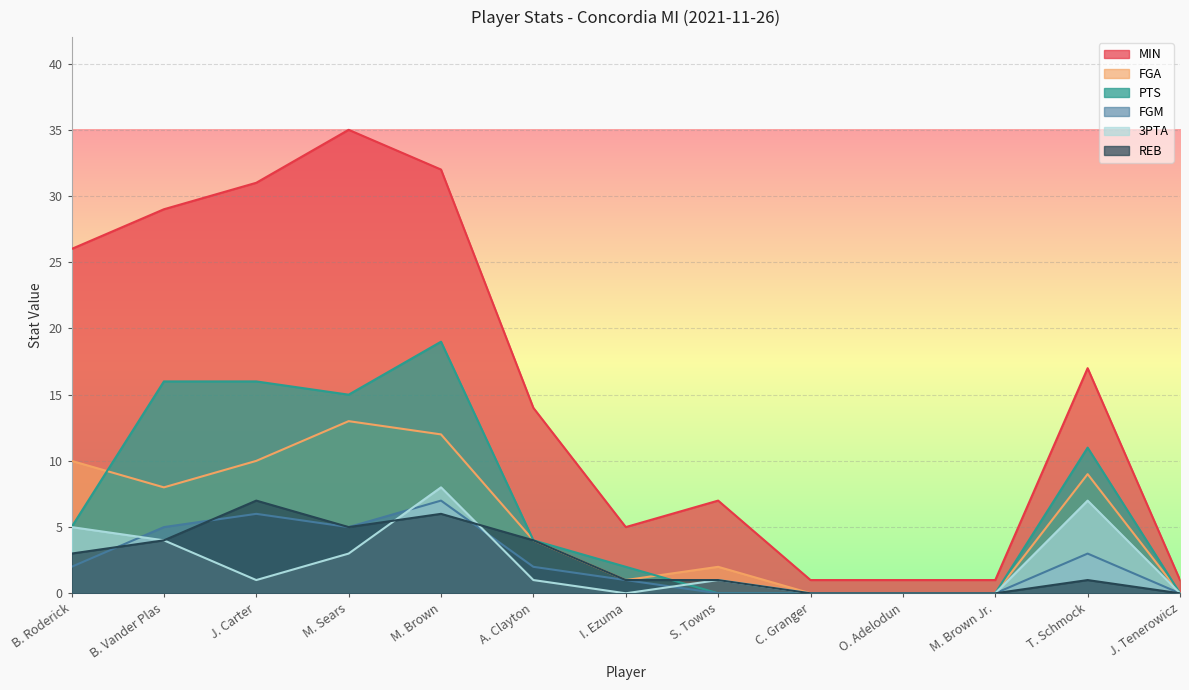

True or false: MIN has more than 0 interior local peaks.

True